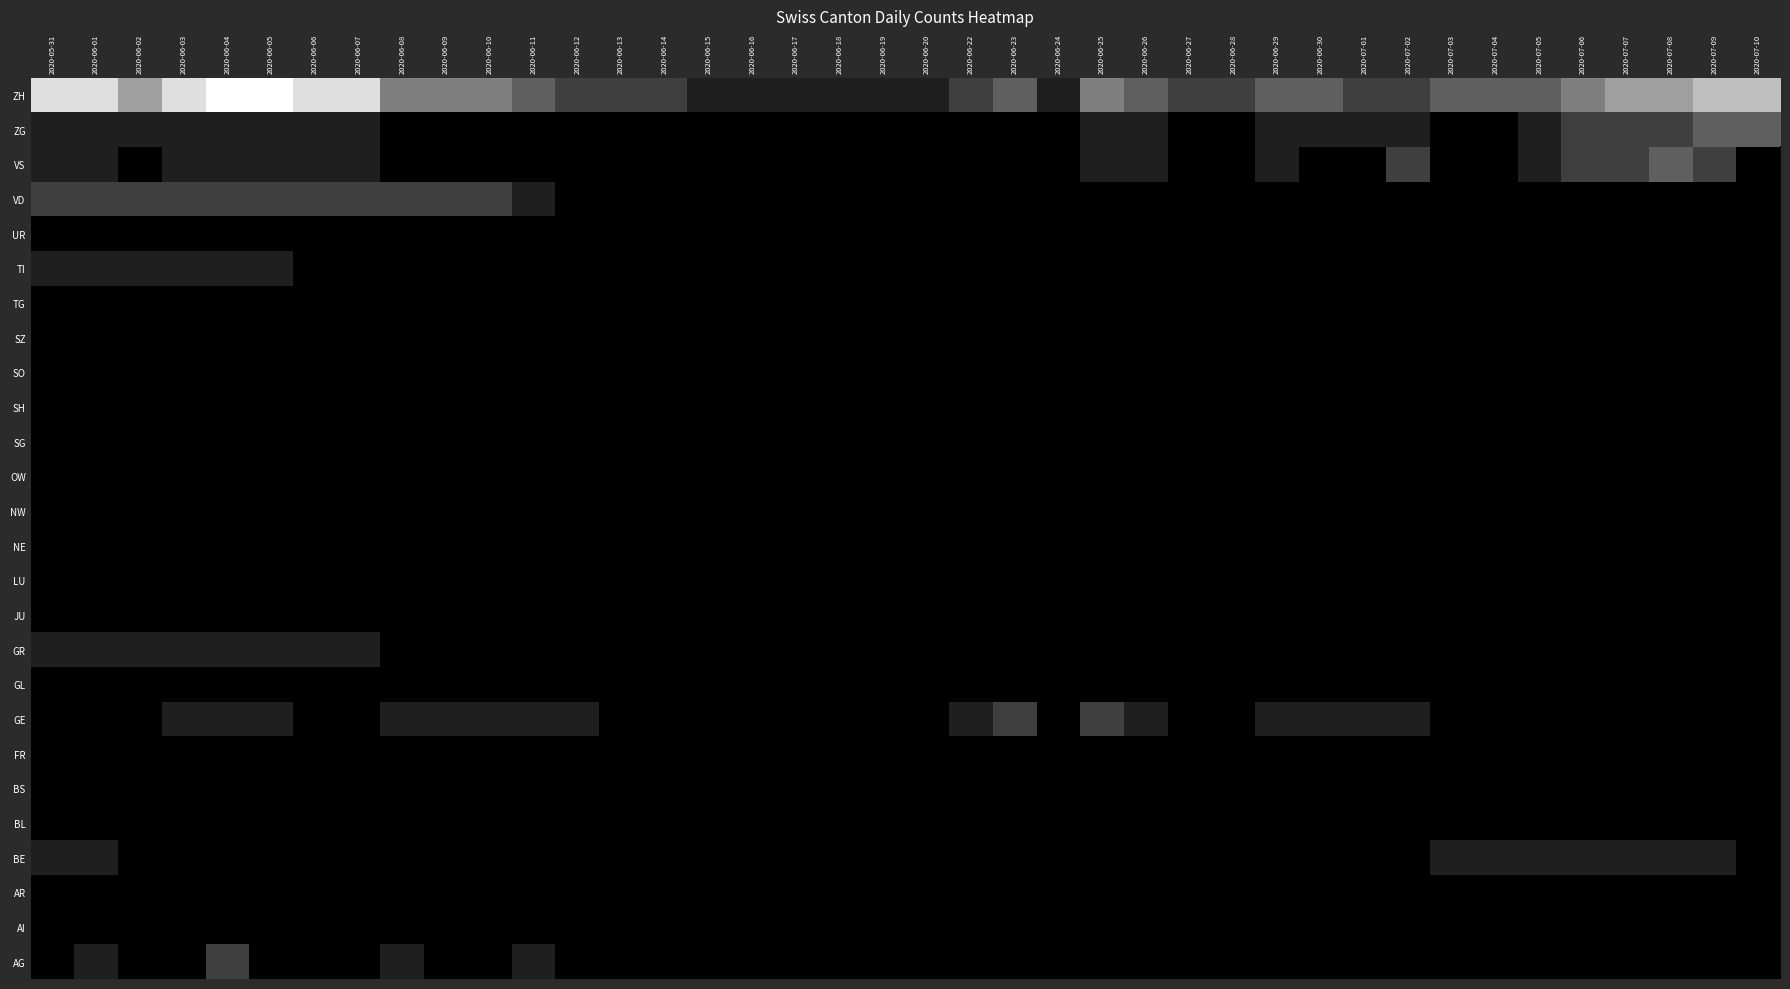

Reading right to left, extract all data points from this chart.

AG: 2020-07-10=0	2020-07-09=0	2020-07-08=0	2020-07-07=0	2020-07-06=0	2020-07-05=0	2020-07-04=0	2020-07-03=0	2020-07-02=0	2020-07-01=0	2020-06-30=0	2020-06-29=0	2020-06-28=0	2020-06-27=0	2020-06-26=0	2020-06-25=0	2020-06-24=0	2020-06-23=0	2020-06-22=0	2020-06-20=0	2020-06-19=0	2020-06-18=0	2020-06-17=0	2020-06-16=0	2020-06-15=0	2020-06-14=0	2020-06-13=0	2020-06-12=0	2020-06-11=1	2020-06-10=0	2020-06-09=0	2020-06-08=1	2020-06-07=0	2020-06-06=0	2020-06-05=0	2020-06-04=2	2020-06-03=0	2020-06-02=0	2020-06-01=1	2020-05-31=0
AI: 2020-07-10=0	2020-07-09=0	2020-07-08=0	2020-07-07=0	2020-07-06=0	2020-07-05=0	2020-07-04=0	2020-07-03=0	2020-07-02=0	2020-07-01=0	2020-06-30=0	2020-06-29=0	2020-06-28=0	2020-06-27=0	2020-06-26=0	2020-06-25=0	2020-06-24=0	2020-06-23=0	2020-06-22=0	2020-06-20=0	2020-06-19=0	2020-06-18=0	2020-06-17=0	2020-06-16=0	2020-06-15=0	2020-06-14=0	2020-06-13=0	2020-06-12=0	2020-06-11=0	2020-06-10=0	2020-06-09=0	2020-06-08=0	2020-06-07=0	2020-06-06=0	2020-06-05=0	2020-06-04=0	2020-06-03=0	2020-06-02=0	2020-06-01=0	2020-05-31=0
AR: 2020-07-10=0	2020-07-09=0	2020-07-08=0	2020-07-07=0	2020-07-06=0	2020-07-05=0	2020-07-04=0	2020-07-03=0	2020-07-02=0	2020-07-01=0	2020-06-30=0	2020-06-29=0	2020-06-28=0	2020-06-27=0	2020-06-26=0	2020-06-25=0	2020-06-24=0	2020-06-23=0	2020-06-22=0	2020-06-20=0	2020-06-19=0	2020-06-18=0	2020-06-17=0	2020-06-16=0	2020-06-15=0	2020-06-14=0	2020-06-13=0	2020-06-12=0	2020-06-11=0	2020-06-10=0	2020-06-09=0	2020-06-08=0	2020-06-07=0	2020-06-06=0	2020-06-05=0	2020-06-04=0	2020-06-03=0	2020-06-02=0	2020-06-01=0	2020-05-31=0
BE: 2020-07-10=0	2020-07-09=1	2020-07-08=1	2020-07-07=1	2020-07-06=1	2020-07-05=1	2020-07-04=1	2020-07-03=1	2020-07-02=0	2020-07-01=0	2020-06-30=0	2020-06-29=0	2020-06-28=0	2020-06-27=0	2020-06-26=0	2020-06-25=0	2020-06-24=0	2020-06-23=0	2020-06-22=0	2020-06-20=0	2020-06-19=0	2020-06-18=0	2020-06-17=0	2020-06-16=0	2020-06-15=0	2020-06-14=0	2020-06-13=0	2020-06-12=0	2020-06-11=0	2020-06-10=0	2020-06-09=0	2020-06-08=0	2020-06-07=0	2020-06-06=0	2020-06-05=0	2020-06-04=0	2020-06-03=0	2020-06-02=0	2020-06-01=1	2020-05-31=1
BL: 2020-07-10=0	2020-07-09=0	2020-07-08=0	2020-07-07=0	2020-07-06=0	2020-07-05=0	2020-07-04=0	2020-07-03=0	2020-07-02=0	2020-07-01=0	2020-06-30=0	2020-06-29=0	2020-06-28=0	2020-06-27=0	2020-06-26=0	2020-06-25=0	2020-06-24=0	2020-06-23=0	2020-06-22=0	2020-06-20=0	2020-06-19=0	2020-06-18=0	2020-06-17=0	2020-06-16=0	2020-06-15=0	2020-06-14=0	2020-06-13=0	2020-06-12=0	2020-06-11=0	2020-06-10=0	2020-06-09=0	2020-06-08=0	2020-06-07=0	2020-06-06=0	2020-06-05=0	2020-06-04=0	2020-06-03=0	2020-06-02=0	2020-06-01=0	2020-05-31=0
BS: 2020-07-10=0	2020-07-09=0	2020-07-08=0	2020-07-07=0	2020-07-06=0	2020-07-05=0	2020-07-04=0	2020-07-03=0	2020-07-02=0	2020-07-01=0	2020-06-30=0	2020-06-29=0	2020-06-28=0	2020-06-27=0	2020-06-26=0	2020-06-25=0	2020-06-24=0	2020-06-23=0	2020-06-22=0	2020-06-20=0	2020-06-19=0	2020-06-18=0	2020-06-17=0	2020-06-16=0	2020-06-15=0	2020-06-14=0	2020-06-13=0	2020-06-12=0	2020-06-11=0	2020-06-10=0	2020-06-09=0	2020-06-08=0	2020-06-07=0	2020-06-06=0	2020-06-05=0	2020-06-04=0	2020-06-03=0	2020-06-02=0	2020-06-01=0	2020-05-31=0
FR: 2020-07-10=0	2020-07-09=0	2020-07-08=0	2020-07-07=0	2020-07-06=0	2020-07-05=0	2020-07-04=0	2020-07-03=0	2020-07-02=0	2020-07-01=0	2020-06-30=0	2020-06-29=0	2020-06-28=0	2020-06-27=0	2020-06-26=0	2020-06-25=0	2020-06-24=0	2020-06-23=0	2020-06-22=0	2020-06-20=0	2020-06-19=0	2020-06-18=0	2020-06-17=0	2020-06-16=0	2020-06-15=0	2020-06-14=0	2020-06-13=0	2020-06-12=0	2020-06-11=0	2020-06-10=0	2020-06-09=0	2020-06-08=0	2020-06-07=0	2020-06-06=0	2020-06-05=0	2020-06-04=0	2020-06-03=0	2020-06-02=0	2020-06-01=0	2020-05-31=0
GE: 2020-07-10=0	2020-07-09=0	2020-07-08=0	2020-07-07=0	2020-07-06=0	2020-07-05=0	2020-07-04=0	2020-07-03=0	2020-07-02=1	2020-07-01=1	2020-06-30=1	2020-06-29=1	2020-06-28=0	2020-06-27=0	2020-06-26=1	2020-06-25=2	2020-06-24=0	2020-06-23=2	2020-06-22=1	2020-06-20=0	2020-06-19=0	2020-06-18=0	2020-06-17=0	2020-06-16=0	2020-06-15=0	2020-06-14=0	2020-06-13=0	2020-06-12=1	2020-06-11=1	2020-06-10=1	2020-06-09=1	2020-06-08=1	2020-06-07=0	2020-06-06=0	2020-06-05=1	2020-06-04=1	2020-06-03=1	2020-06-02=0	2020-06-01=0	2020-05-31=0
GL: 2020-07-10=0	2020-07-09=0	2020-07-08=0	2020-07-07=0	2020-07-06=0	2020-07-05=0	2020-07-04=0	2020-07-03=0	2020-07-02=0	2020-07-01=0	2020-06-30=0	2020-06-29=0	2020-06-28=0	2020-06-27=0	2020-06-26=0	2020-06-25=0	2020-06-24=0	2020-06-23=0	2020-06-22=0	2020-06-20=0	2020-06-19=0	2020-06-18=0	2020-06-17=0	2020-06-16=0	2020-06-15=0	2020-06-14=0	2020-06-13=0	2020-06-12=0	2020-06-11=0	2020-06-10=0	2020-06-09=0	2020-06-08=0	2020-06-07=0	2020-06-06=0	2020-06-05=0	2020-06-04=0	2020-06-03=0	2020-06-02=0	2020-06-01=0	2020-05-31=0
GR: 2020-07-10=0	2020-07-09=0	2020-07-08=0	2020-07-07=0	2020-07-06=0	2020-07-05=0	2020-07-04=0	2020-07-03=0	2020-07-02=0	2020-07-01=0	2020-06-30=0	2020-06-29=0	2020-06-28=0	2020-06-27=0	2020-06-26=0	2020-06-25=0	2020-06-24=0	2020-06-23=0	2020-06-22=0	2020-06-20=0	2020-06-19=0	2020-06-18=0	2020-06-17=0	2020-06-16=0	2020-06-15=0	2020-06-14=0	2020-06-13=0	2020-06-12=0	2020-06-11=0	2020-06-10=0	2020-06-09=0	2020-06-08=0	2020-06-07=1	2020-06-06=1	2020-06-05=1	2020-06-04=1	2020-06-03=1	2020-06-02=1	2020-06-01=1	2020-05-31=1
JU: 2020-07-10=0	2020-07-09=0	2020-07-08=0	2020-07-07=0	2020-07-06=0	2020-07-05=0	2020-07-04=0	2020-07-03=0	2020-07-02=0	2020-07-01=0	2020-06-30=0	2020-06-29=0	2020-06-28=0	2020-06-27=0	2020-06-26=0	2020-06-25=0	2020-06-24=0	2020-06-23=0	2020-06-22=0	2020-06-20=0	2020-06-19=0	2020-06-18=0	2020-06-17=0	2020-06-16=0	2020-06-15=0	2020-06-14=0	2020-06-13=0	2020-06-12=0	2020-06-11=0	2020-06-10=0	2020-06-09=0	2020-06-08=0	2020-06-07=0	2020-06-06=0	2020-06-05=0	2020-06-04=0	2020-06-03=0	2020-06-02=0	2020-06-01=0	2020-05-31=0
LU: 2020-07-10=0	2020-07-09=0	2020-07-08=0	2020-07-07=0	2020-07-06=0	2020-07-05=0	2020-07-04=0	2020-07-03=0	2020-07-02=0	2020-07-01=0	2020-06-30=0	2020-06-29=0	2020-06-28=0	2020-06-27=0	2020-06-26=0	2020-06-25=0	2020-06-24=0	2020-06-23=0	2020-06-22=0	2020-06-20=0	2020-06-19=0	2020-06-18=0	2020-06-17=0	2020-06-16=0	2020-06-15=0	2020-06-14=0	2020-06-13=0	2020-06-12=0	2020-06-11=0	2020-06-10=0	2020-06-09=0	2020-06-08=0	2020-06-07=0	2020-06-06=0	2020-06-05=0	2020-06-04=0	2020-06-03=0	2020-06-02=0	2020-06-01=0	2020-05-31=0
NE: 2020-07-10=0	2020-07-09=0	2020-07-08=0	2020-07-07=0	2020-07-06=0	2020-07-05=0	2020-07-04=0	2020-07-03=0	2020-07-02=0	2020-07-01=0	2020-06-30=0	2020-06-29=0	2020-06-28=0	2020-06-27=0	2020-06-26=0	2020-06-25=0	2020-06-24=0	2020-06-23=0	2020-06-22=0	2020-06-20=0	2020-06-19=0	2020-06-18=0	2020-06-17=0	2020-06-16=0	2020-06-15=0	2020-06-14=0	2020-06-13=0	2020-06-12=0	2020-06-11=0	2020-06-10=0	2020-06-09=0	2020-06-08=0	2020-06-07=0	2020-06-06=0	2020-06-05=0	2020-06-04=0	2020-06-03=0	2020-06-02=0	2020-06-01=0	2020-05-31=0
NW: 2020-07-10=0	2020-07-09=0	2020-07-08=0	2020-07-07=0	2020-07-06=0	2020-07-05=0	2020-07-04=0	2020-07-03=0	2020-07-02=0	2020-07-01=0	2020-06-30=0	2020-06-29=0	2020-06-28=0	2020-06-27=0	2020-06-26=0	2020-06-25=0	2020-06-24=0	2020-06-23=0	2020-06-22=0	2020-06-20=0	2020-06-19=0	2020-06-18=0	2020-06-17=0	2020-06-16=0	2020-06-15=0	2020-06-14=0	2020-06-13=0	2020-06-12=0	2020-06-11=0	2020-06-10=0	2020-06-09=0	2020-06-08=0	2020-06-07=0	2020-06-06=0	2020-06-05=0	2020-06-04=0	2020-06-03=0	2020-06-02=0	2020-06-01=0	2020-05-31=0
OW: 2020-07-10=0	2020-07-09=0	2020-07-08=0	2020-07-07=0	2020-07-06=0	2020-07-05=0	2020-07-04=0	2020-07-03=0	2020-07-02=0	2020-07-01=0	2020-06-30=0	2020-06-29=0	2020-06-28=0	2020-06-27=0	2020-06-26=0	2020-06-25=0	2020-06-24=0	2020-06-23=0	2020-06-22=0	2020-06-20=0	2020-06-19=0	2020-06-18=0	2020-06-17=0	2020-06-16=0	2020-06-15=0	2020-06-14=0	2020-06-13=0	2020-06-12=0	2020-06-11=0	2020-06-10=0	2020-06-09=0	2020-06-08=0	2020-06-07=0	2020-06-06=0	2020-06-05=0	2020-06-04=0	2020-06-03=0	2020-06-02=0	2020-06-01=0	2020-05-31=0
SG: 2020-07-10=0	2020-07-09=0	2020-07-08=0	2020-07-07=0	2020-07-06=0	2020-07-05=0	2020-07-04=0	2020-07-03=0	2020-07-02=0	2020-07-01=0	2020-06-30=0	2020-06-29=0	2020-06-28=0	2020-06-27=0	2020-06-26=0	2020-06-25=0	2020-06-24=0	2020-06-23=0	2020-06-22=0	2020-06-20=0	2020-06-19=0	2020-06-18=0	2020-06-17=0	2020-06-16=0	2020-06-15=0	2020-06-14=0	2020-06-13=0	2020-06-12=0	2020-06-11=0	2020-06-10=0	2020-06-09=0	2020-06-08=0	2020-06-07=0	2020-06-06=0	2020-06-05=0	2020-06-04=0	2020-06-03=0	2020-06-02=0	2020-06-01=0	2020-05-31=0
SH: 2020-07-10=0	2020-07-09=0	2020-07-08=0	2020-07-07=0	2020-07-06=0	2020-07-05=0	2020-07-04=0	2020-07-03=0	2020-07-02=0	2020-07-01=0	2020-06-30=0	2020-06-29=0	2020-06-28=0	2020-06-27=0	2020-06-26=0	2020-06-25=0	2020-06-24=0	2020-06-23=0	2020-06-22=0	2020-06-20=0	2020-06-19=0	2020-06-18=0	2020-06-17=0	2020-06-16=0	2020-06-15=0	2020-06-14=0	2020-06-13=0	2020-06-12=0	2020-06-11=0	2020-06-10=0	2020-06-09=0	2020-06-08=0	2020-06-07=0	2020-06-06=0	2020-06-05=0	2020-06-04=0	2020-06-03=0	2020-06-02=0	2020-06-01=0	2020-05-31=0
SO: 2020-07-10=0	2020-07-09=0	2020-07-08=0	2020-07-07=0	2020-07-06=0	2020-07-05=0	2020-07-04=0	2020-07-03=0	2020-07-02=0	2020-07-01=0	2020-06-30=0	2020-06-29=0	2020-06-28=0	2020-06-27=0	2020-06-26=0	2020-06-25=0	2020-06-24=0	2020-06-23=0	2020-06-22=0	2020-06-20=0	2020-06-19=0	2020-06-18=0	2020-06-17=0	2020-06-16=0	2020-06-15=0	2020-06-14=0	2020-06-13=0	2020-06-12=0	2020-06-11=0	2020-06-10=0	2020-06-09=0	2020-06-08=0	2020-06-07=0	2020-06-06=0	2020-06-05=0	2020-06-04=0	2020-06-03=0	2020-06-02=0	2020-06-01=0	2020-05-31=0
SZ: 2020-07-10=0	2020-07-09=0	2020-07-08=0	2020-07-07=0	2020-07-06=0	2020-07-05=0	2020-07-04=0	2020-07-03=0	2020-07-02=0	2020-07-01=0	2020-06-30=0	2020-06-29=0	2020-06-28=0	2020-06-27=0	2020-06-26=0	2020-06-25=0	2020-06-24=0	2020-06-23=0	2020-06-22=0	2020-06-20=0	2020-06-19=0	2020-06-18=0	2020-06-17=0	2020-06-16=0	2020-06-15=0	2020-06-14=0	2020-06-13=0	2020-06-12=0	2020-06-11=0	2020-06-10=0	2020-06-09=0	2020-06-08=0	2020-06-07=0	2020-06-06=0	2020-06-05=0	2020-06-04=0	2020-06-03=0	2020-06-02=0	2020-06-01=0	2020-05-31=0
TG: 2020-07-10=0	2020-07-09=0	2020-07-08=0	2020-07-07=0	2020-07-06=0	2020-07-05=0	2020-07-04=0	2020-07-03=0	2020-07-02=0	2020-07-01=0	2020-06-30=0	2020-06-29=0	2020-06-28=0	2020-06-27=0	2020-06-26=0	2020-06-25=0	2020-06-24=0	2020-06-23=0	2020-06-22=0	2020-06-20=0	2020-06-19=0	2020-06-18=0	2020-06-17=0	2020-06-16=0	2020-06-15=0	2020-06-14=0	2020-06-13=0	2020-06-12=0	2020-06-11=0	2020-06-10=0	2020-06-09=0	2020-06-08=0	2020-06-07=0	2020-06-06=0	2020-06-05=0	2020-06-04=0	2020-06-03=0	2020-06-02=0	2020-06-01=0	2020-05-31=0
TI: 2020-07-10=0	2020-07-09=0	2020-07-08=0	2020-07-07=0	2020-07-06=0	2020-07-05=0	2020-07-04=0	2020-07-03=0	2020-07-02=0	2020-07-01=0	2020-06-30=0	2020-06-29=0	2020-06-28=0	2020-06-27=0	2020-06-26=0	2020-06-25=0	2020-06-24=0	2020-06-23=0	2020-06-22=0	2020-06-20=0	2020-06-19=0	2020-06-18=0	2020-06-17=0	2020-06-16=0	2020-06-15=0	2020-06-14=0	2020-06-13=0	2020-06-12=0	2020-06-11=0	2020-06-10=0	2020-06-09=0	2020-06-08=0	2020-06-07=0	2020-06-06=0	2020-06-05=1	2020-06-04=1	2020-06-03=1	2020-06-02=1	2020-06-01=1	2020-05-31=1
UR: 2020-07-10=0	2020-07-09=0	2020-07-08=0	2020-07-07=0	2020-07-06=0	2020-07-05=0	2020-07-04=0	2020-07-03=0	2020-07-02=0	2020-07-01=0	2020-06-30=0	2020-06-29=0	2020-06-28=0	2020-06-27=0	2020-06-26=0	2020-06-25=0	2020-06-24=0	2020-06-23=0	2020-06-22=0	2020-06-20=0	2020-06-19=0	2020-06-18=0	2020-06-17=0	2020-06-16=0	2020-06-15=0	2020-06-14=0	2020-06-13=0	2020-06-12=0	2020-06-11=0	2020-06-10=0	2020-06-09=0	2020-06-08=0	2020-06-07=0	2020-06-06=0	2020-06-05=0	2020-06-04=0	2020-06-03=0	2020-06-02=0	2020-06-01=0	2020-05-31=0
VD: 2020-07-10=0	2020-07-09=0	2020-07-08=0	2020-07-07=0	2020-07-06=0	2020-07-05=0	2020-07-04=0	2020-07-03=0	2020-07-02=0	2020-07-01=0	2020-06-30=0	2020-06-29=0	2020-06-28=0	2020-06-27=0	2020-06-26=0	2020-06-25=0	2020-06-24=0	2020-06-23=0	2020-06-22=0	2020-06-20=0	2020-06-19=0	2020-06-18=0	2020-06-17=0	2020-06-16=0	2020-06-15=0	2020-06-14=0	2020-06-13=0	2020-06-12=0	2020-06-11=1	2020-06-10=2	2020-06-09=2	2020-06-08=2	2020-06-07=2	2020-06-06=2	2020-06-05=2	2020-06-04=2	2020-06-03=2	2020-06-02=2	2020-06-01=2	2020-05-31=2
VS: 2020-07-10=0	2020-07-09=2	2020-07-08=3	2020-07-07=2	2020-07-06=2	2020-07-05=1	2020-07-04=0	2020-07-03=0	2020-07-02=2	2020-07-01=0	2020-06-30=0	2020-06-29=1	2020-06-28=0	2020-06-27=0	2020-06-26=1	2020-06-25=1	2020-06-24=0	2020-06-23=0	2020-06-22=0	2020-06-20=0	2020-06-19=0	2020-06-18=0	2020-06-17=0	2020-06-16=0	2020-06-15=0	2020-06-14=0	2020-06-13=0	2020-06-12=0	2020-06-11=0	2020-06-10=0	2020-06-09=0	2020-06-08=0	2020-06-07=1	2020-06-06=1	2020-06-05=1	2020-06-04=1	2020-06-03=1	2020-06-02=0	2020-06-01=1	2020-05-31=1
ZG: 2020-07-10=3	2020-07-09=3	2020-07-08=2	2020-07-07=2	2020-07-06=2	2020-07-05=1	2020-07-04=0	2020-07-03=0	2020-07-02=1	2020-07-01=1	2020-06-30=1	2020-06-29=1	2020-06-28=0	2020-06-27=0	2020-06-26=1	2020-06-25=1	2020-06-24=0	2020-06-23=0	2020-06-22=0	2020-06-20=0	2020-06-19=0	2020-06-18=0	2020-06-17=0	2020-06-16=0	2020-06-15=0	2020-06-14=0	2020-06-13=0	2020-06-12=0	2020-06-11=0	2020-06-10=0	2020-06-09=0	2020-06-08=0	2020-06-07=1	2020-06-06=1	2020-06-05=1	2020-06-04=1	2020-06-03=1	2020-06-02=1	2020-06-01=1	2020-05-31=1
ZH: 2020-07-10=6	2020-07-09=6	2020-07-08=5	2020-07-07=5	2020-07-06=4	2020-07-05=3	2020-07-04=3	2020-07-03=3	2020-07-02=2	2020-07-01=2	2020-06-30=3	2020-06-29=3	2020-06-28=2	2020-06-27=2	2020-06-26=3	2020-06-25=4	2020-06-24=1	2020-06-23=3	2020-06-22=2	2020-06-20=1	2020-06-19=1	2020-06-18=1	2020-06-17=1	2020-06-16=1	2020-06-15=1	2020-06-14=2	2020-06-13=2	2020-06-12=2	2020-06-11=3	2020-06-10=4	2020-06-09=4	2020-06-08=4	2020-06-07=7	2020-06-06=7	2020-06-05=8	2020-06-04=8	2020-06-03=7	2020-06-02=5	2020-06-01=7	2020-05-31=7